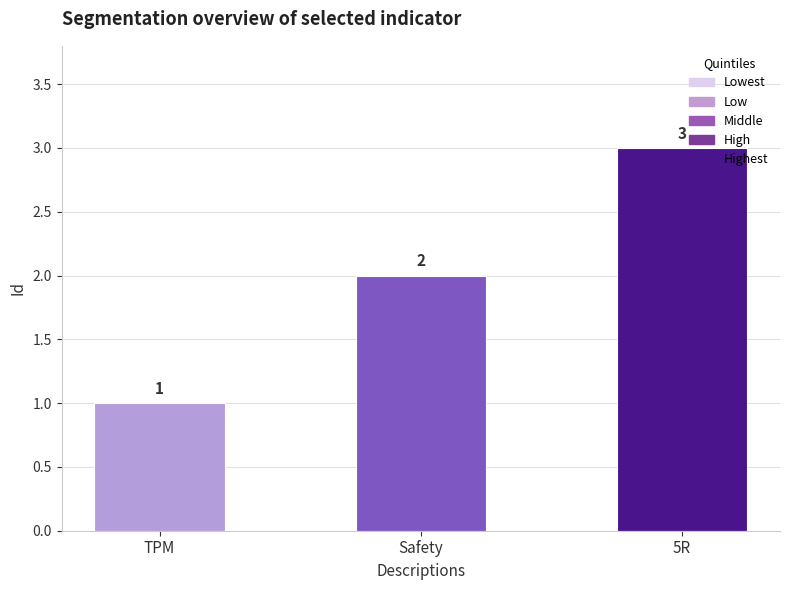

Between 5R and TPM, which is larger?

5R